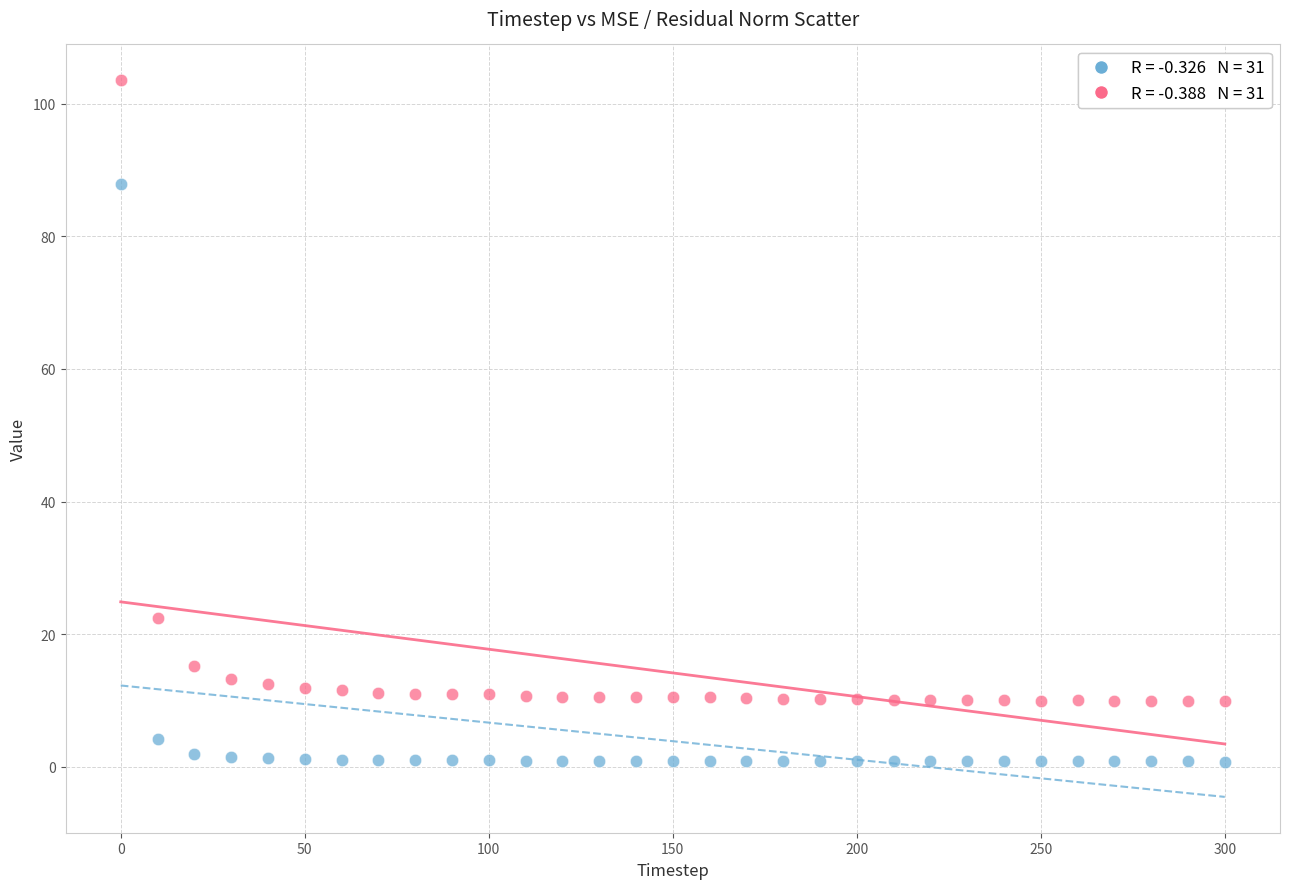

Across all series, what Y value is closest to 52?

22.5